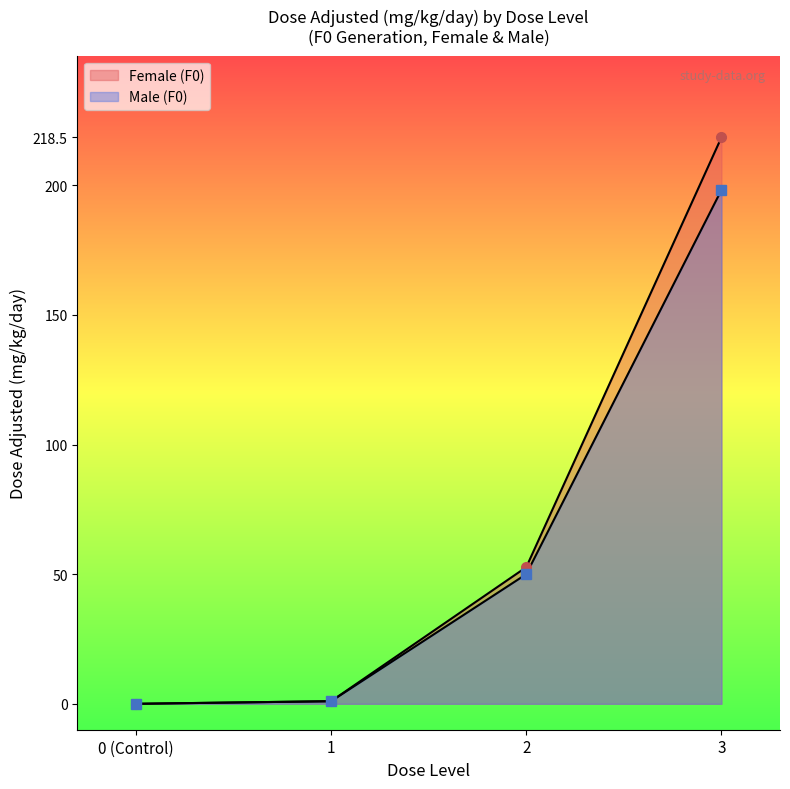

Does the chart have visible grid lines?

No